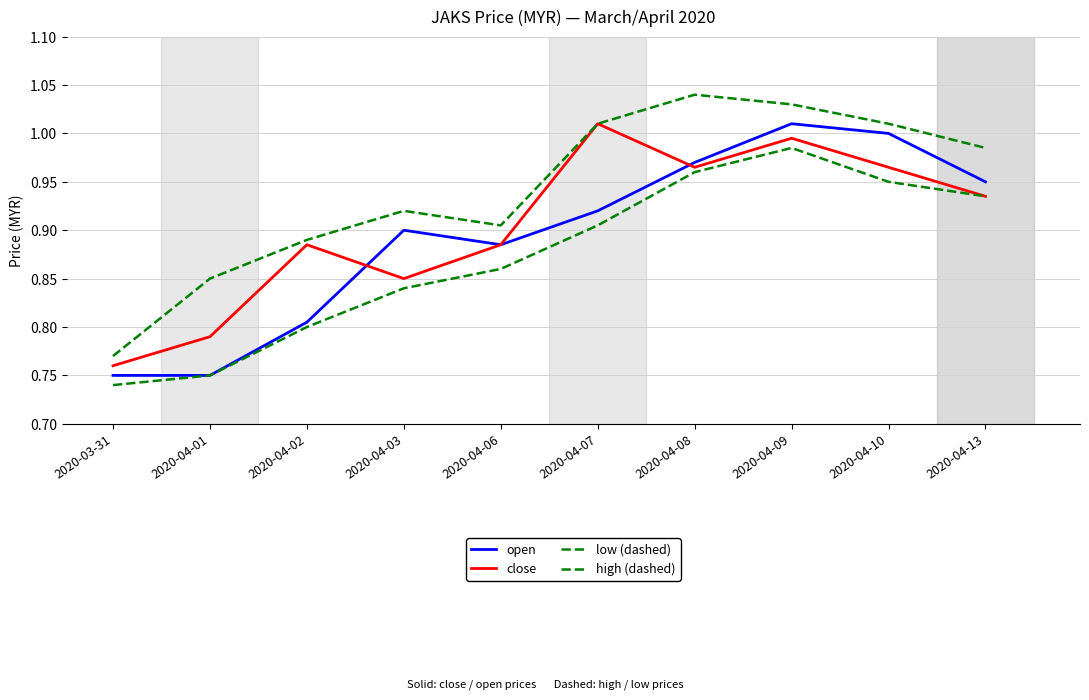

Which has a higher value, 2020-04-08 or 2020-04-07?

2020-04-08